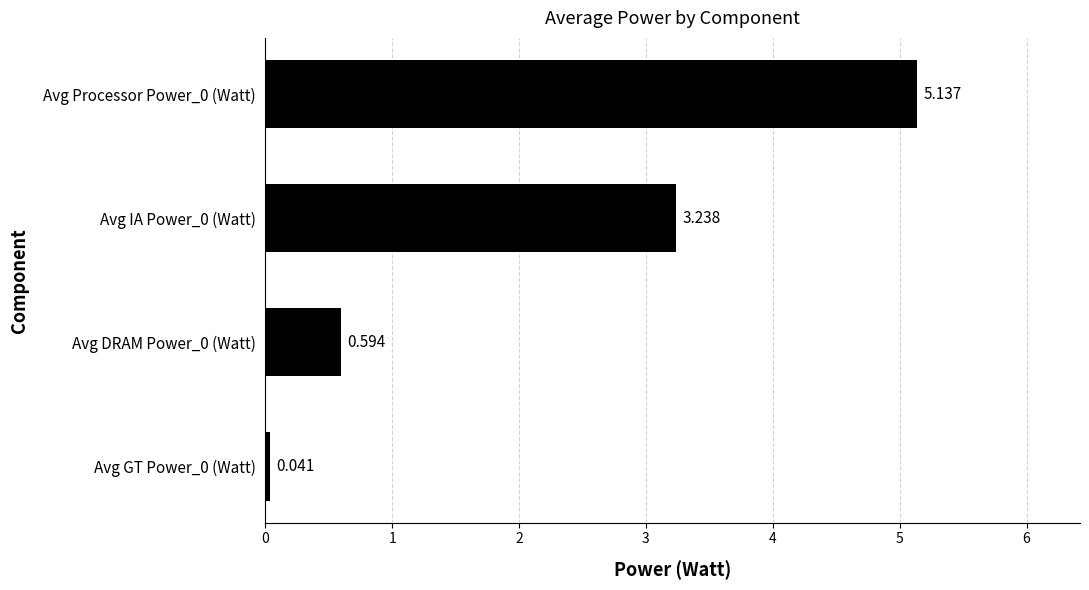

What is the difference between the maximum and minimum values?

5.1